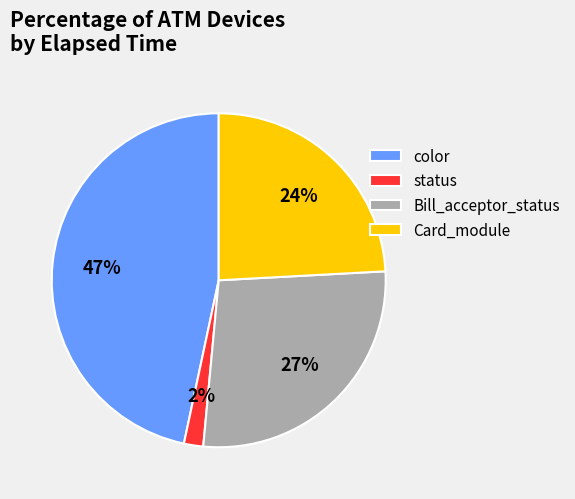

Is it true that Bill_acceptor_status is 8% of the pie?

False